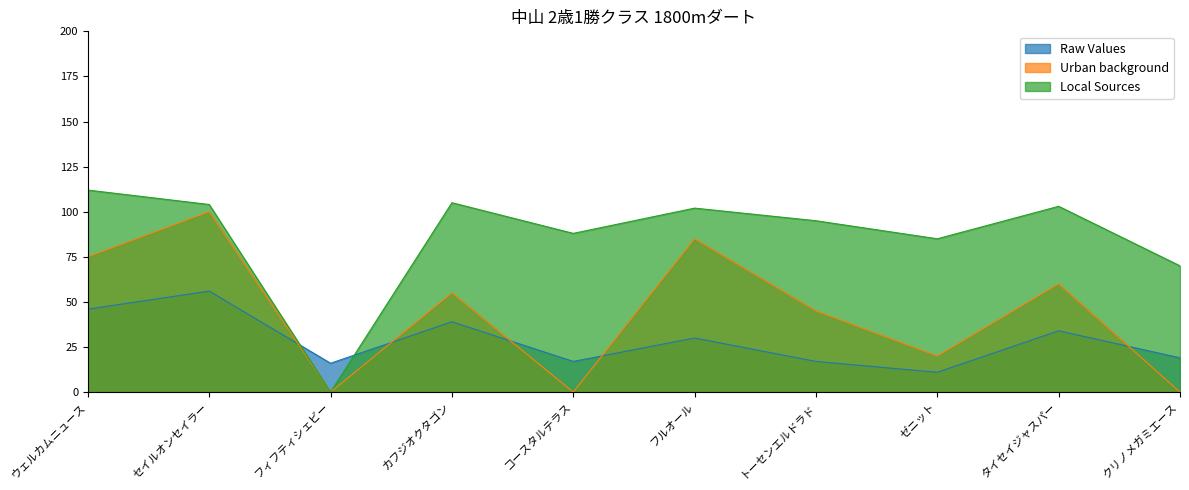

What is the label of the 7th point from the left?

トーセンエルドラド